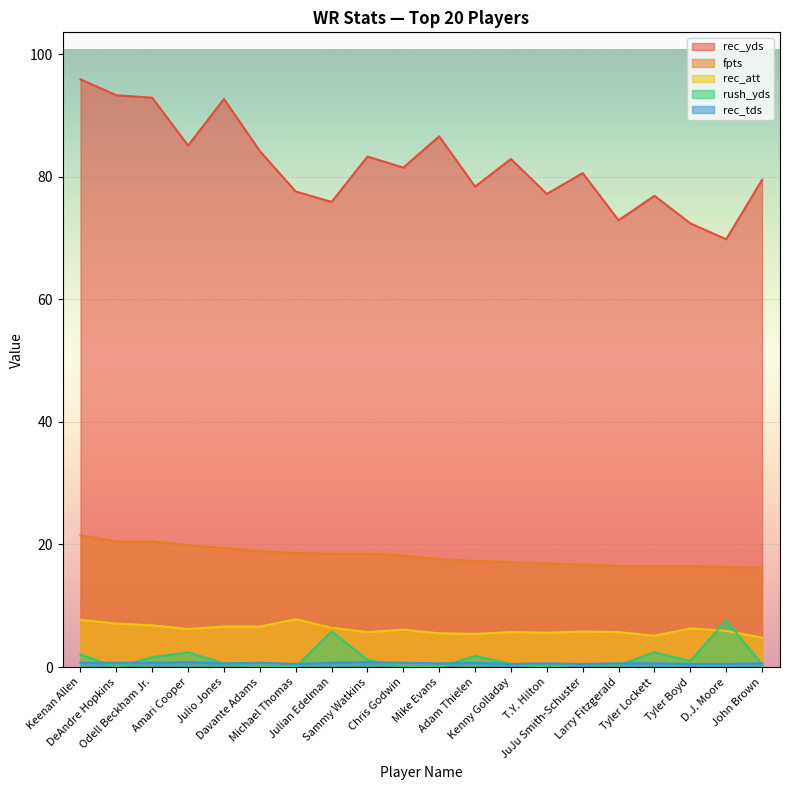

What is the sum of the fpts values at Sammy Watkins and Amari Cooper?

38.4